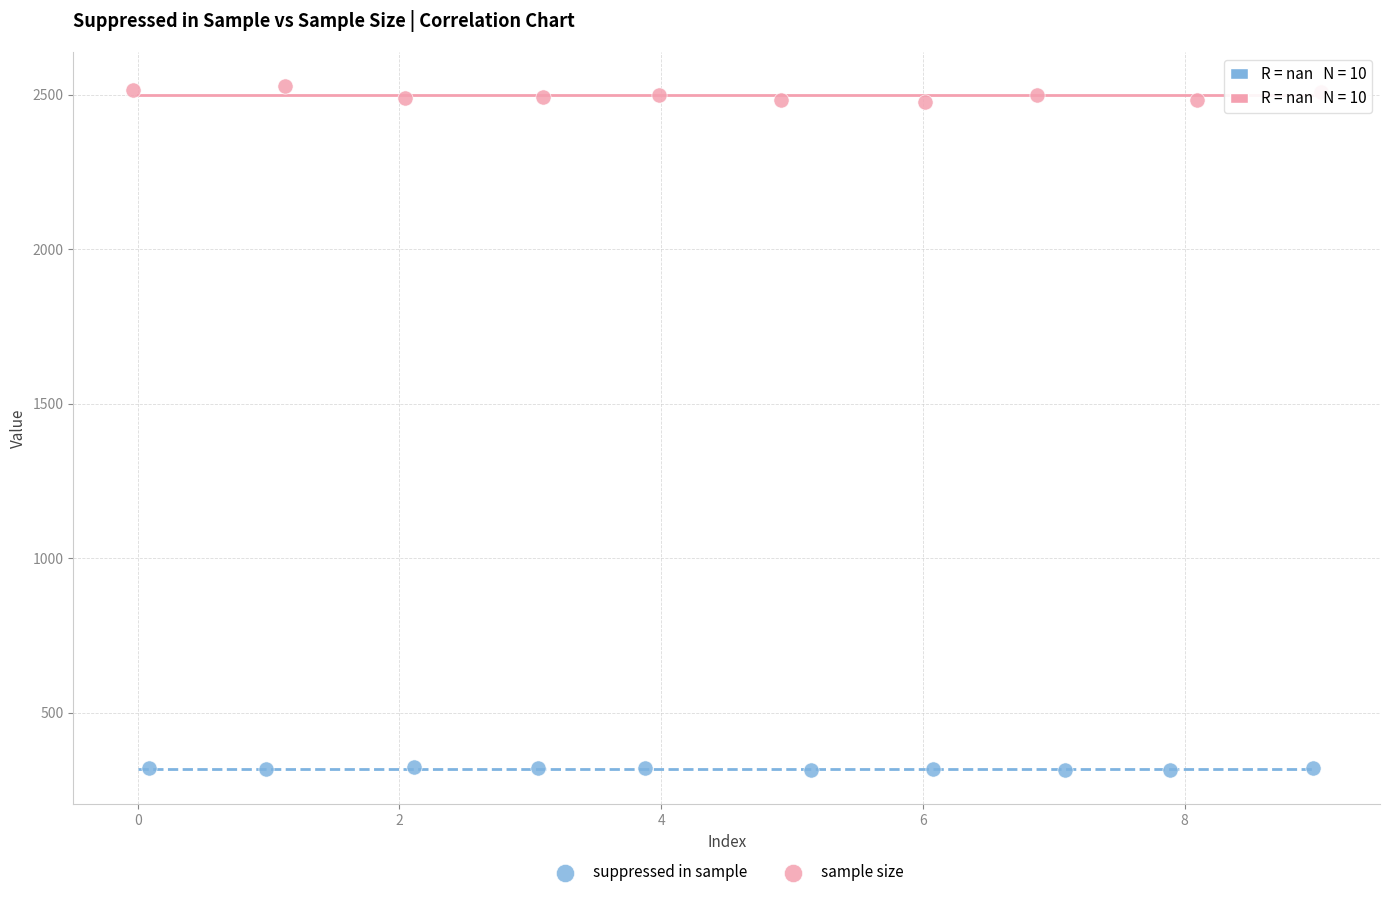

Which series reaches the minimum Y coordinate?

suppressed in sample